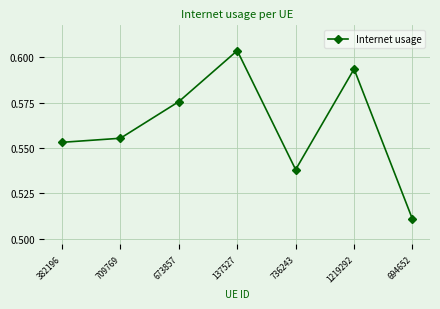

Where is the first local maximum?

137527